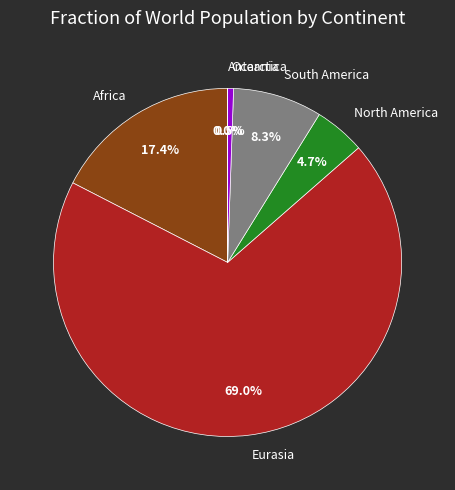

What percentage is NOT represented by North America?

95.3%